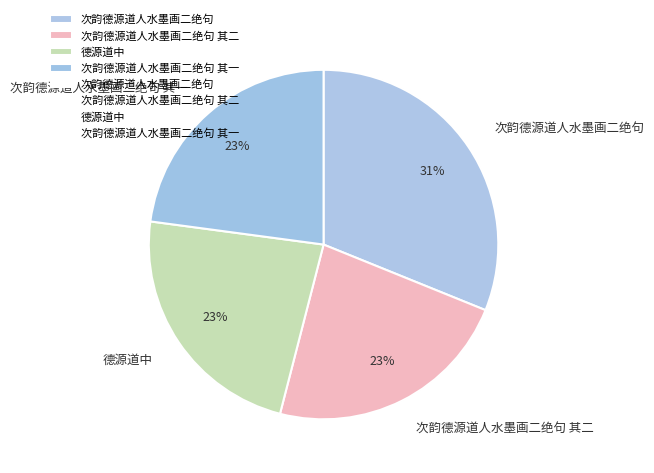

To the nearest percent, what percentage of the pie is 次韵德源道人水墨画二绝句 其一?

23%